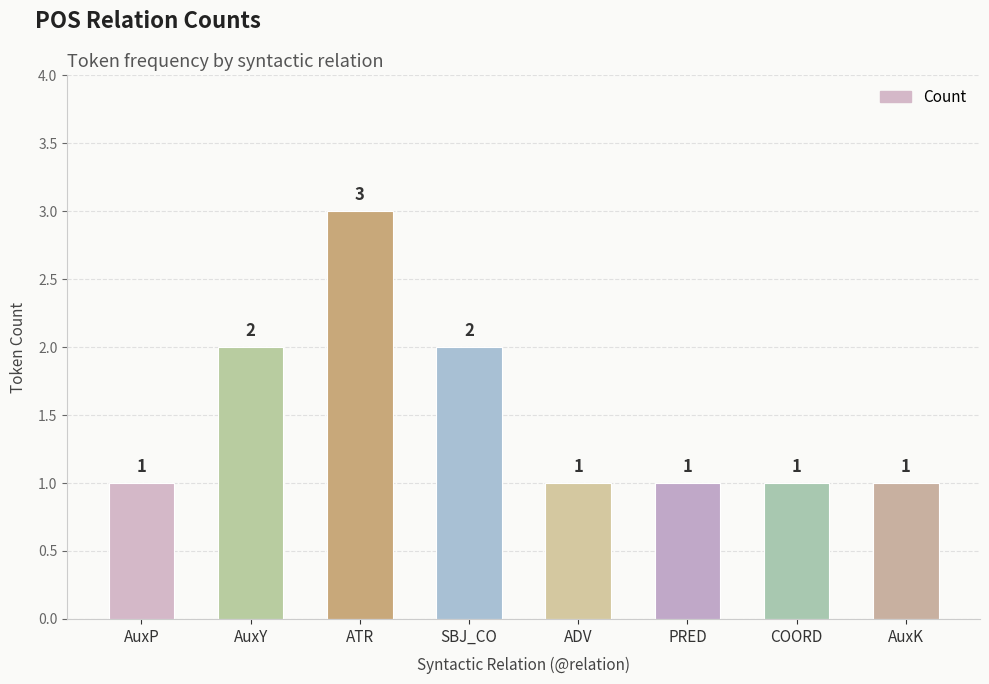

Read the value at PRED.

1